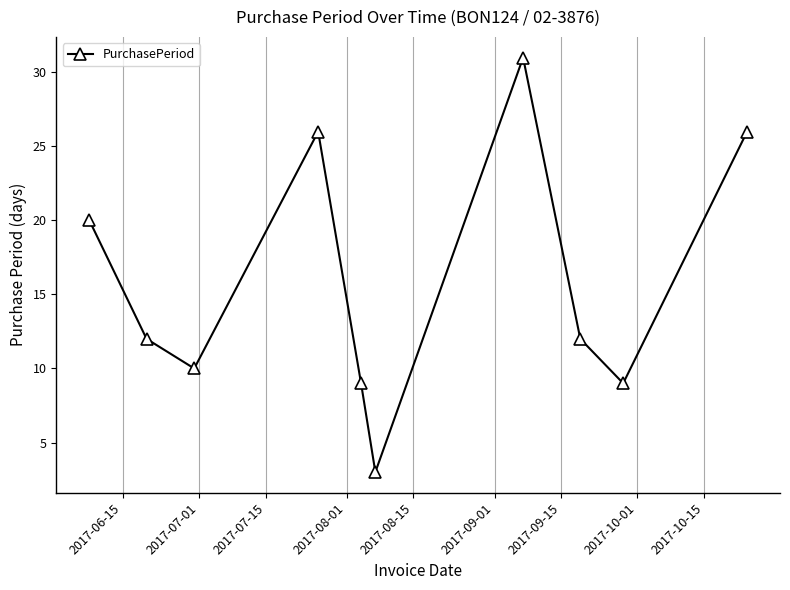

Count the number of data series in this chart.

1